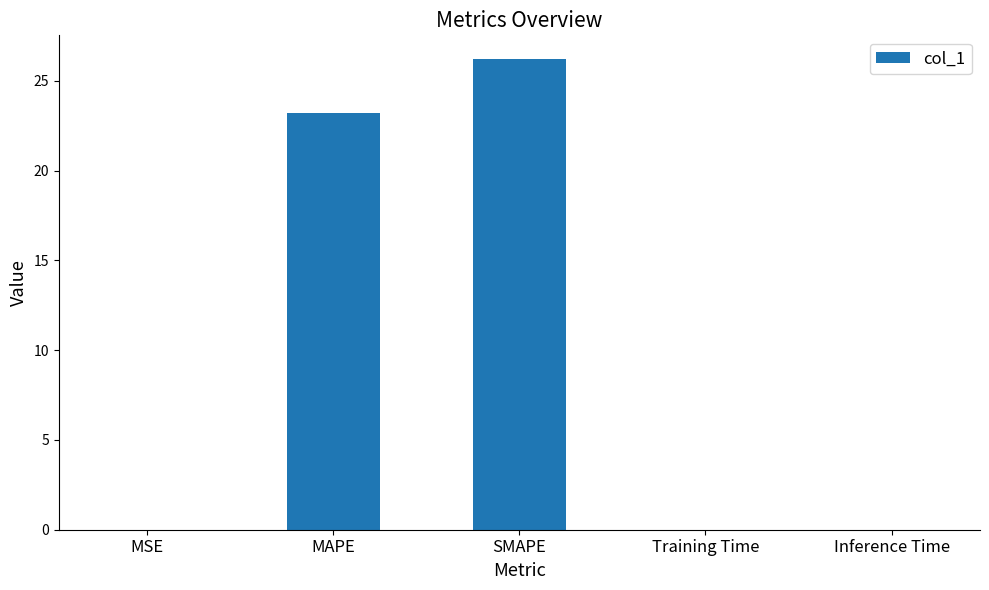

What is the greatest value displayed?

26.2